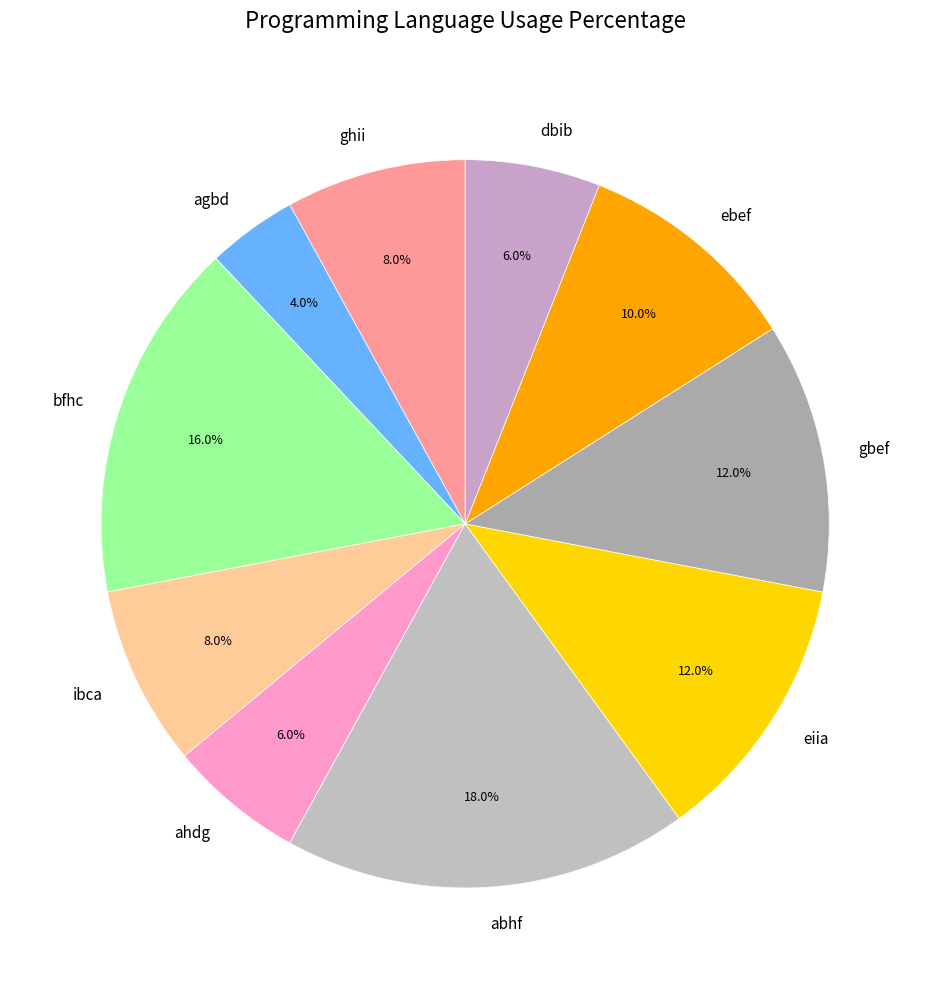

To the nearest percent, what is the difference between the largest and smallest slice percentages?

14%